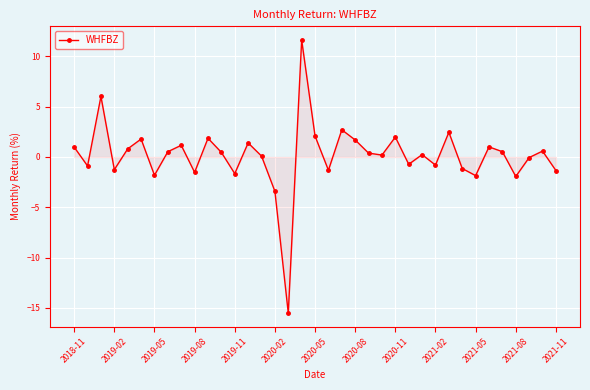

What is the sum of all values?

5.3